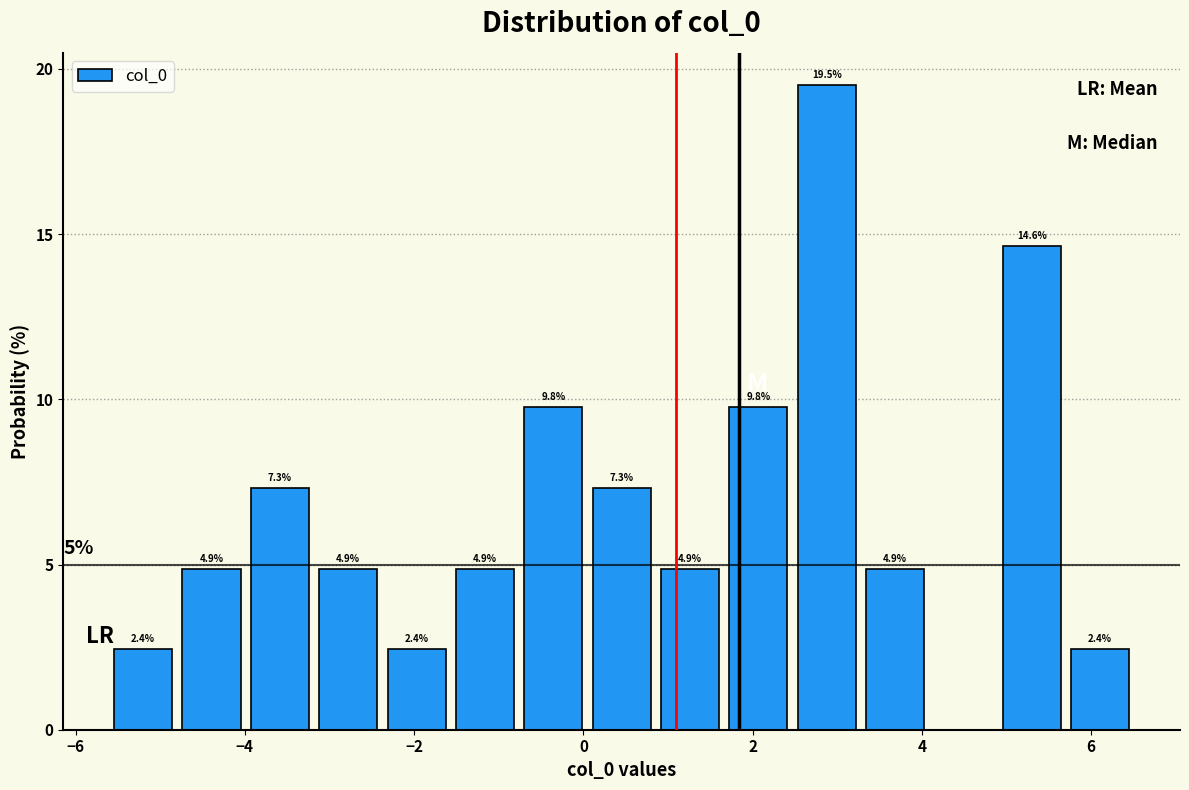

Which range on the x-axis has the tallest bar?

2.4 to 3.2